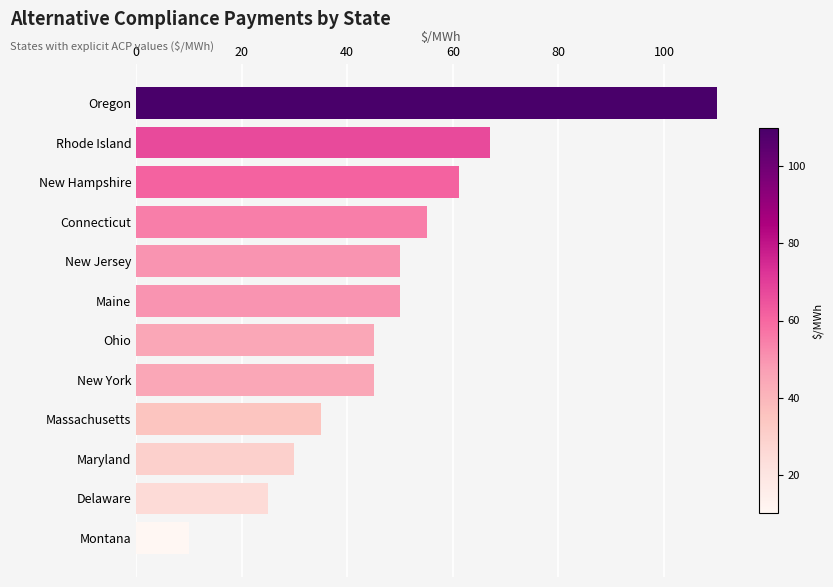

What position from the bottom is Connecticut?

9